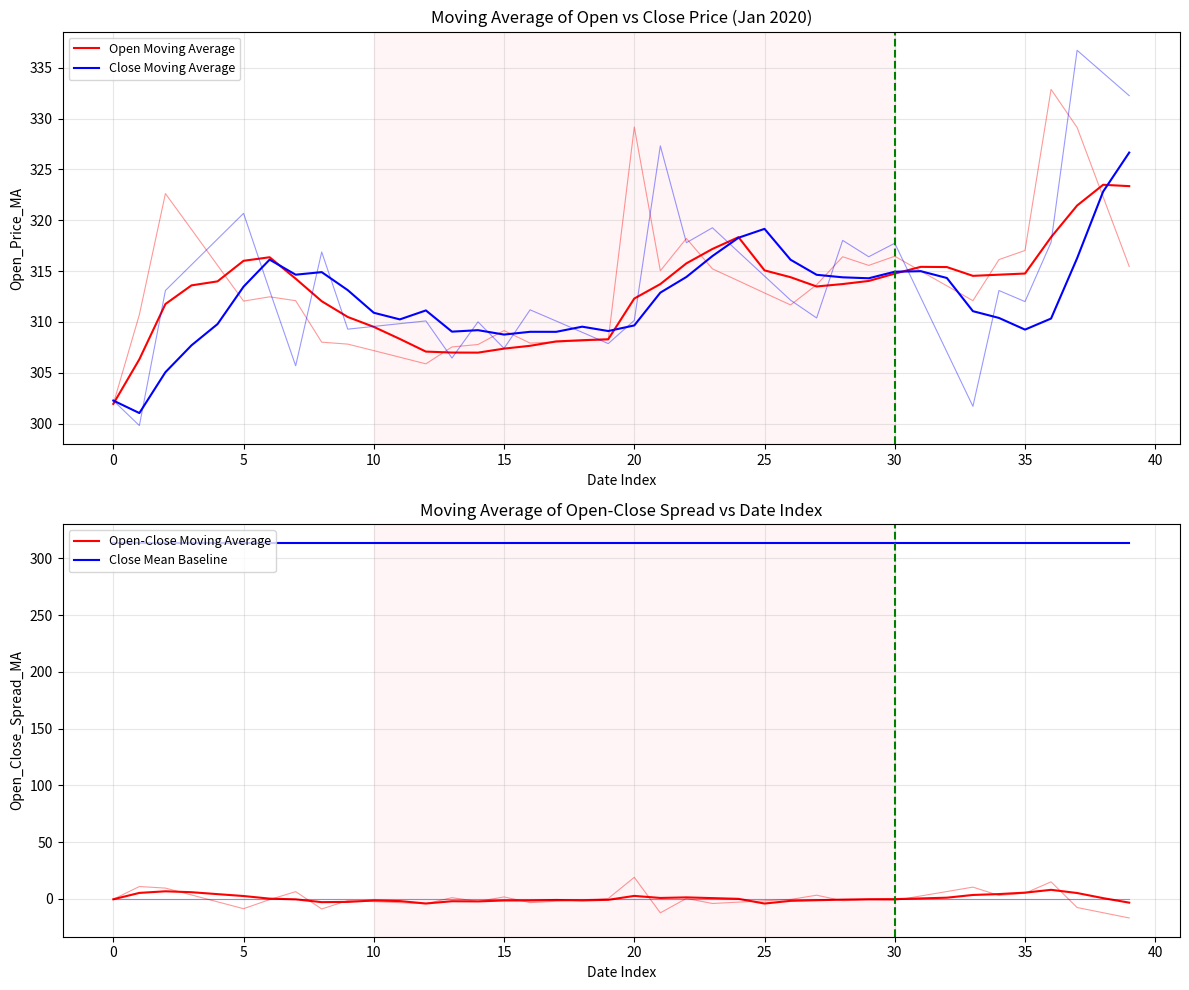

What is the difference between the maximum and minimum values in the Open-Close Moving Average series?

12.1